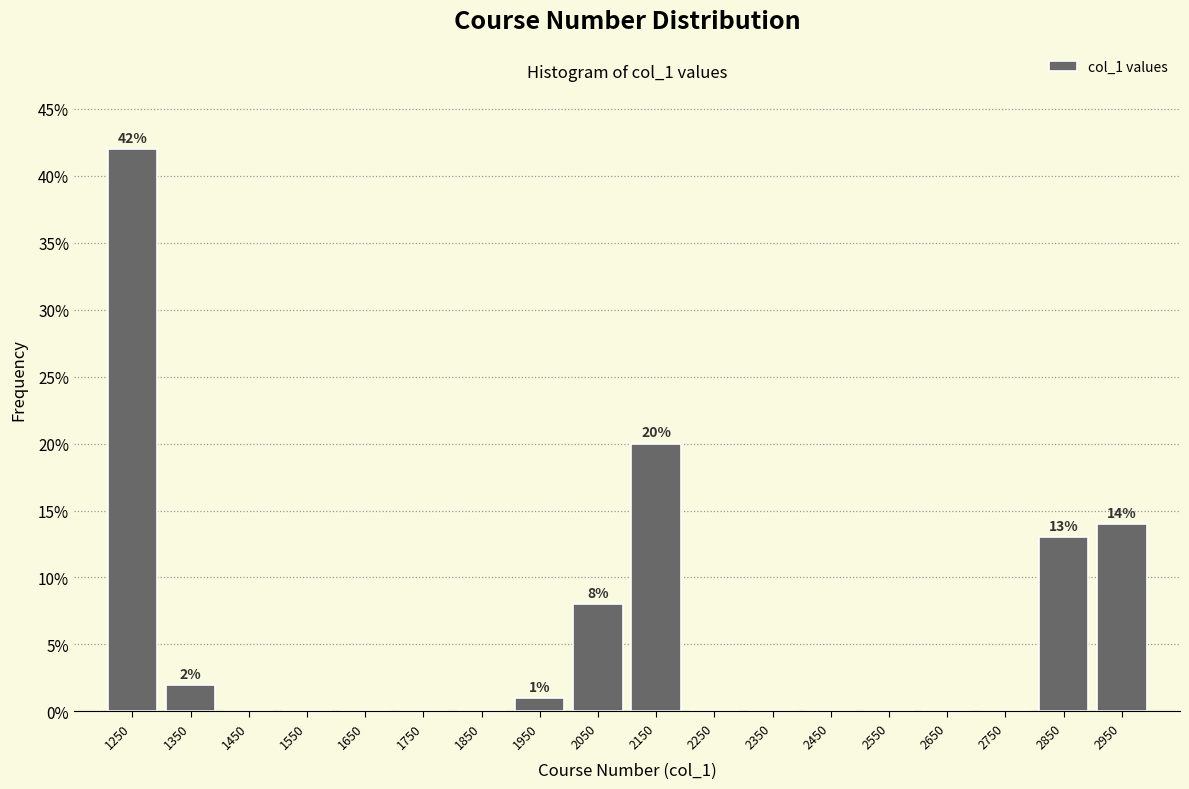

What is the change in value from 1250 to 2050?

-34.0